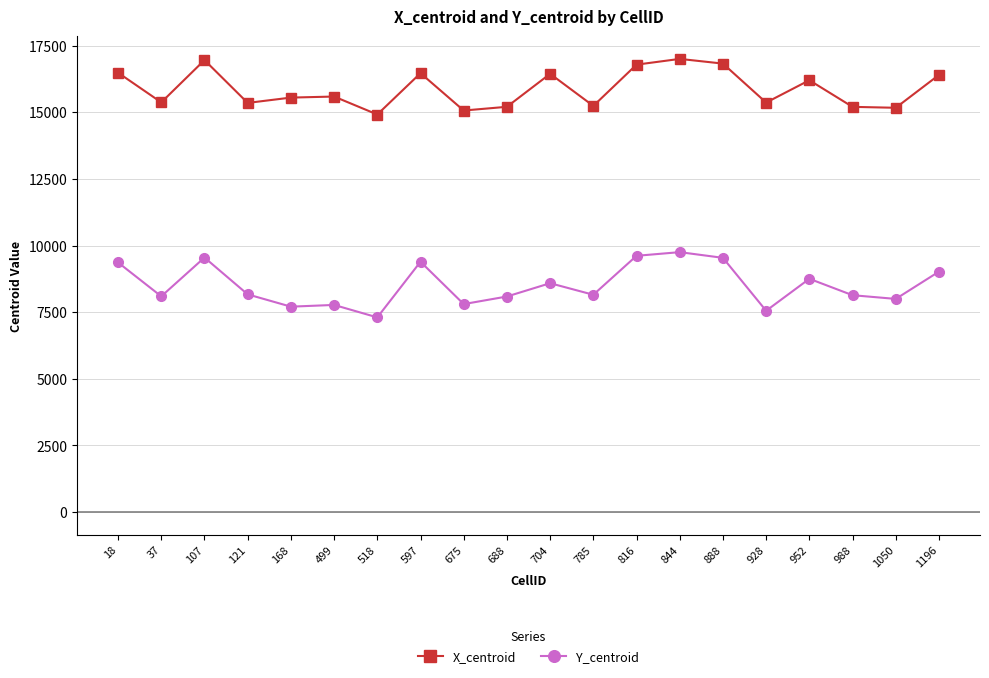

At which category does Y_centroid reach its first local peak?

107